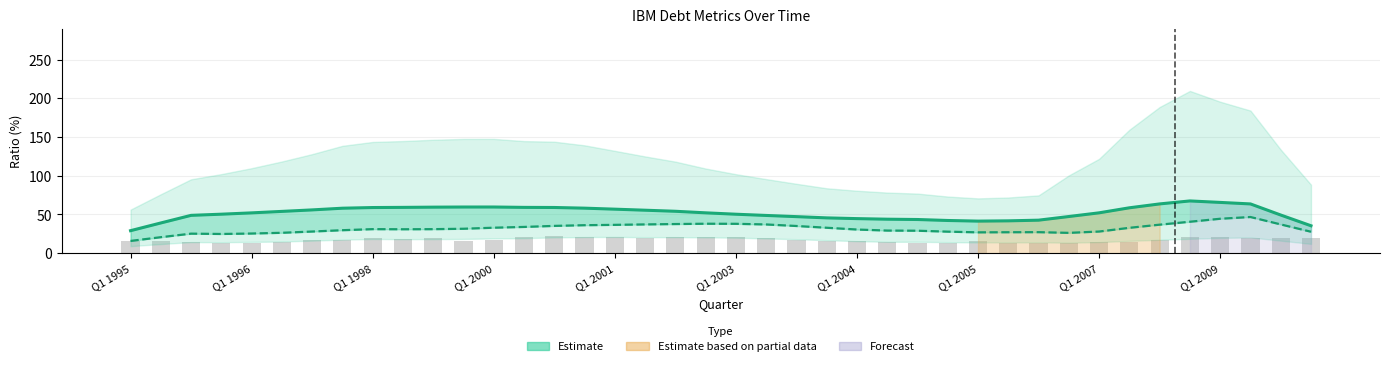

True or false: Long-Term Debt/Total Assets has a value of 19.3 at Q1 1998.

True